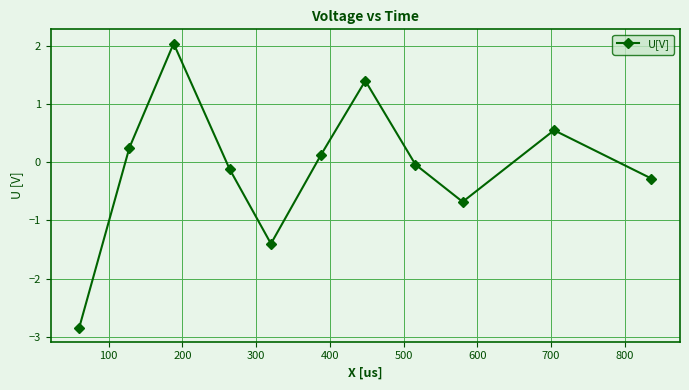

What is the difference between the second highest and second lowest values?

2.8